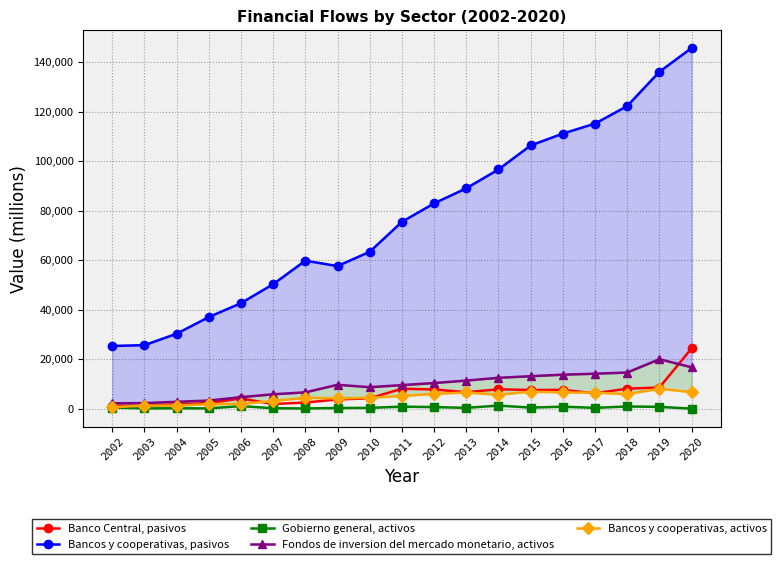

The value of Gobierno general, activos at 2019 is 422. True or false?

False